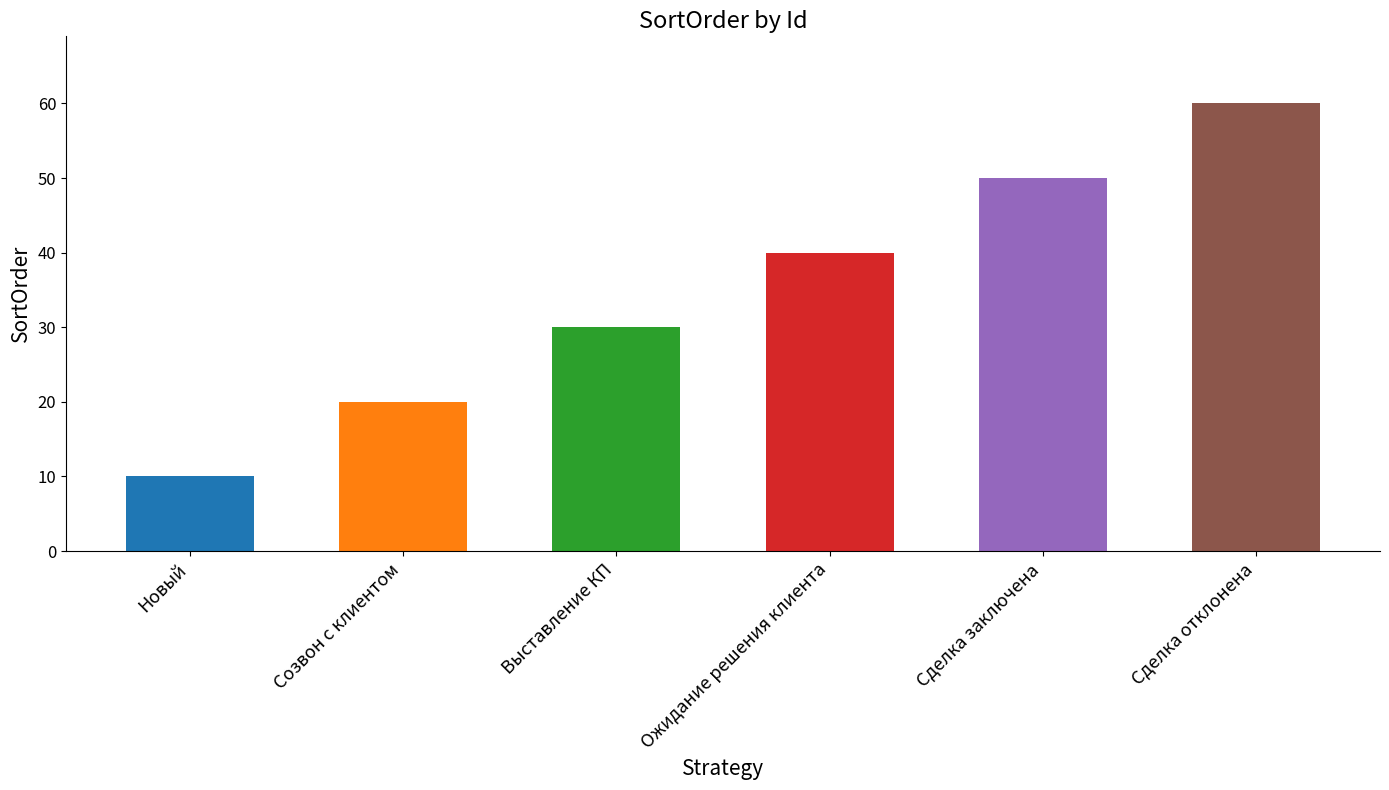

Is it true that the value at Выставление КП is 7?

False